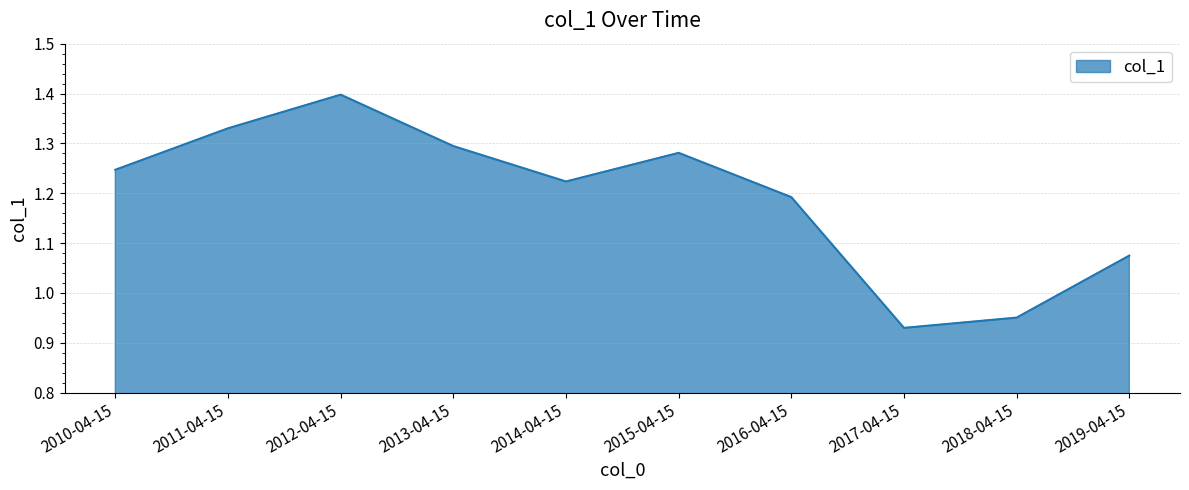

True or false: the data shows 0.4 at 2012-04-15.

False